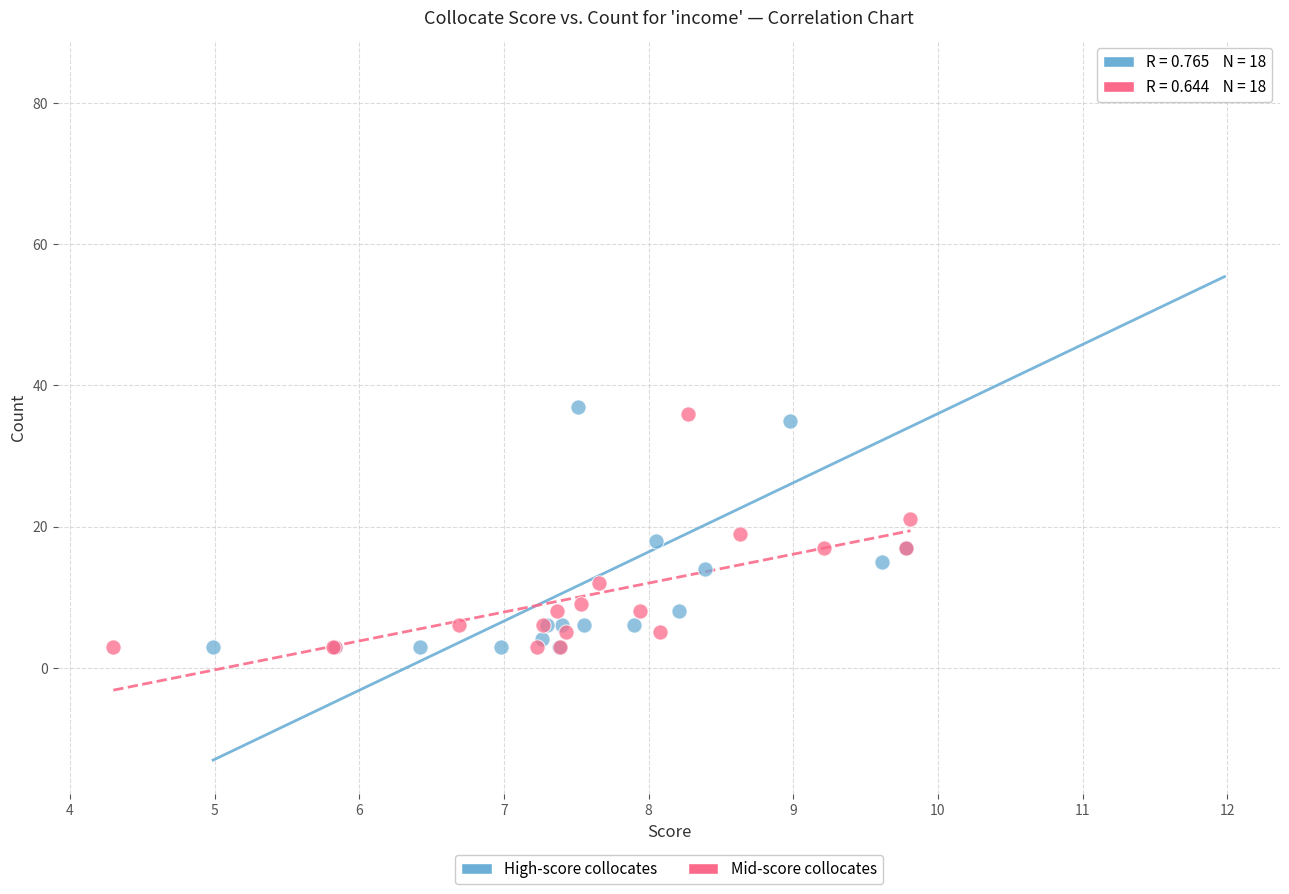

Which series reaches the maximum Y coordinate?

High-score collocates